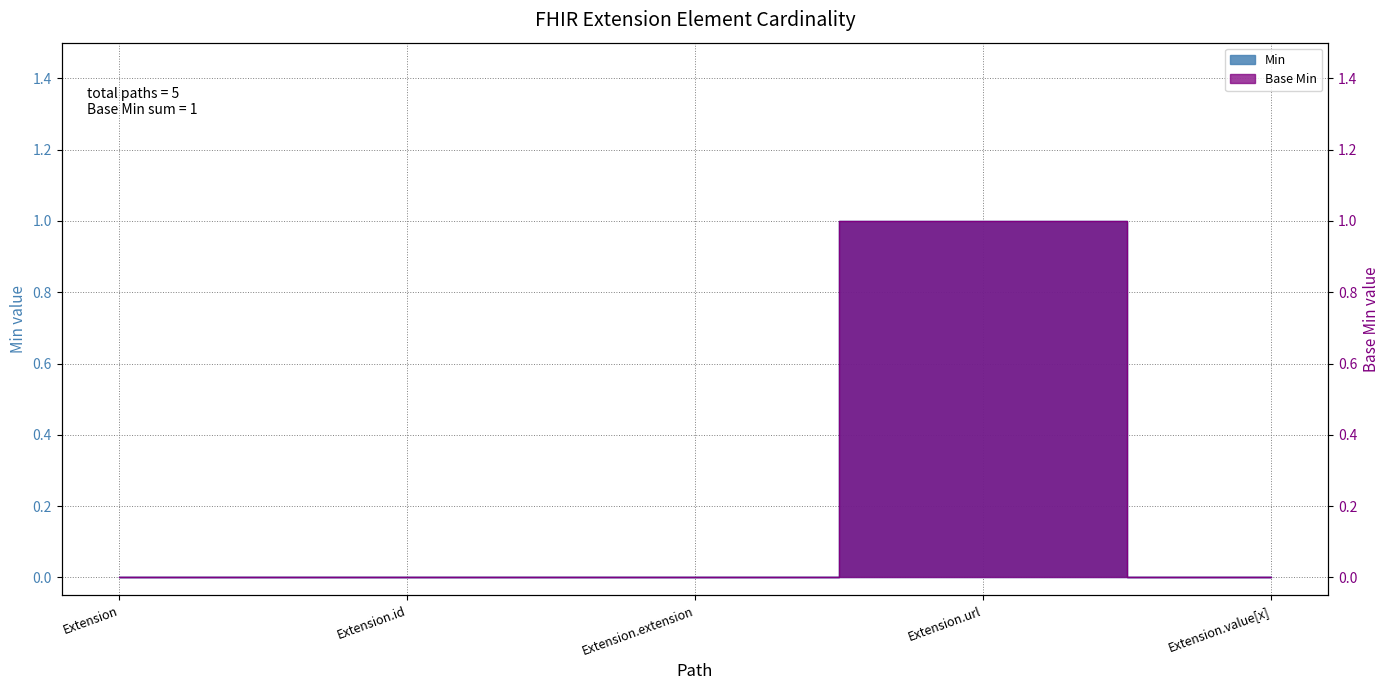

The value of Base Min at Extension.id is -1. True or false?

False